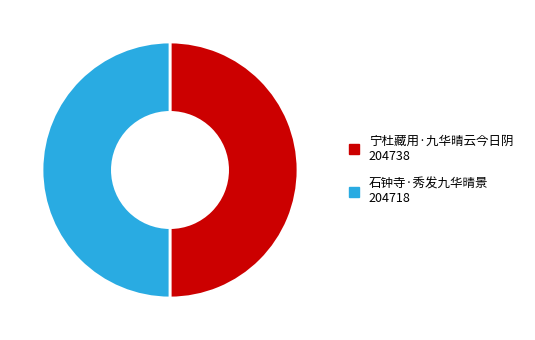

What is the ratio of the value at 石钟寺·秀发九华晴景 to the value at 宁杜藏用·九华晴云今日阴?

1.0